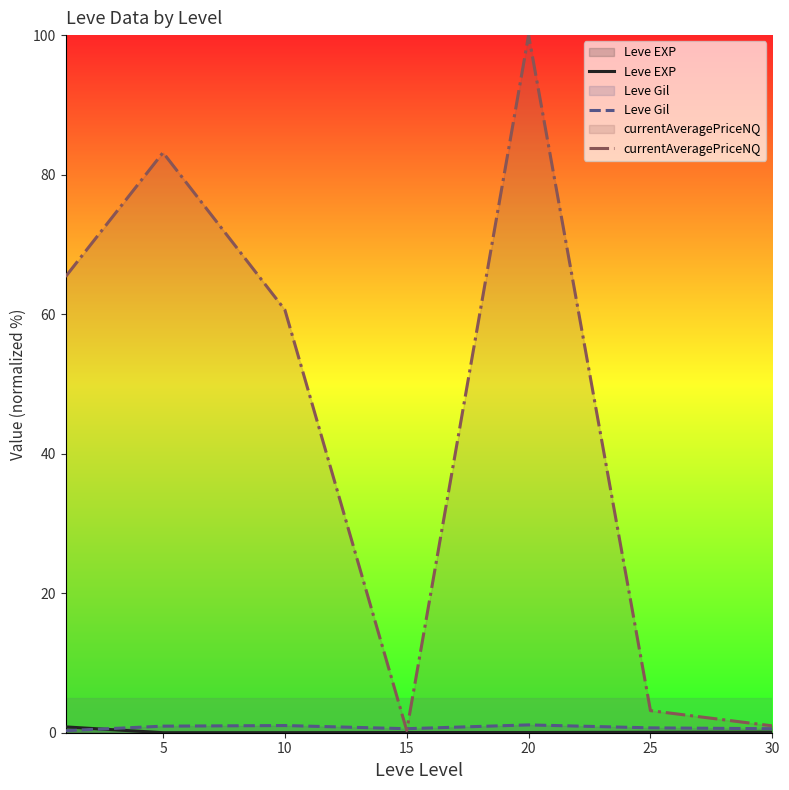

Count the number of categories in the chart.

7